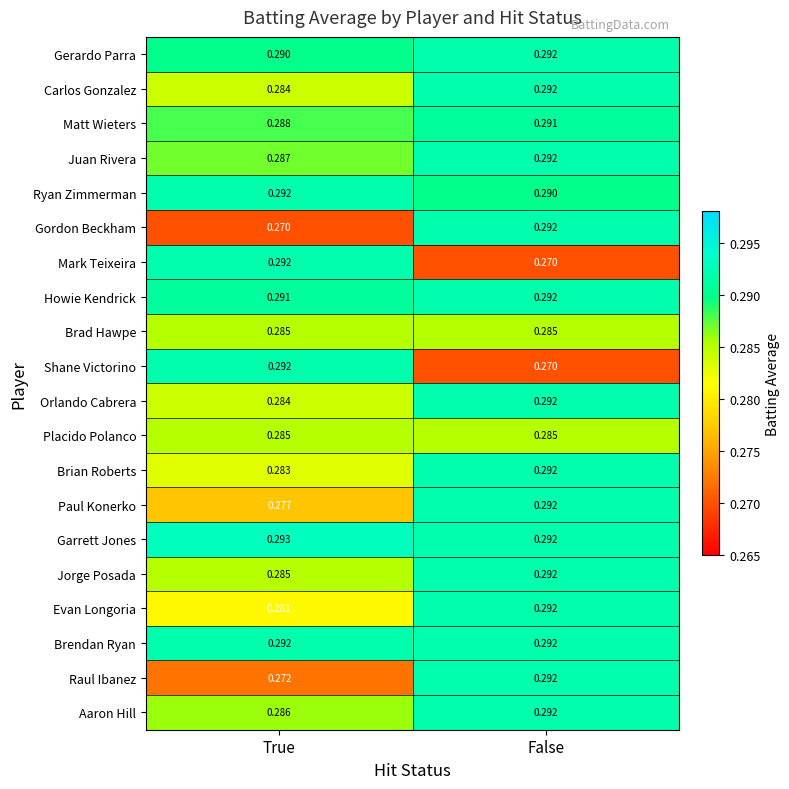

Is the value of Paul Konerko at True greater than the value of Brendan Ryan at False?

No